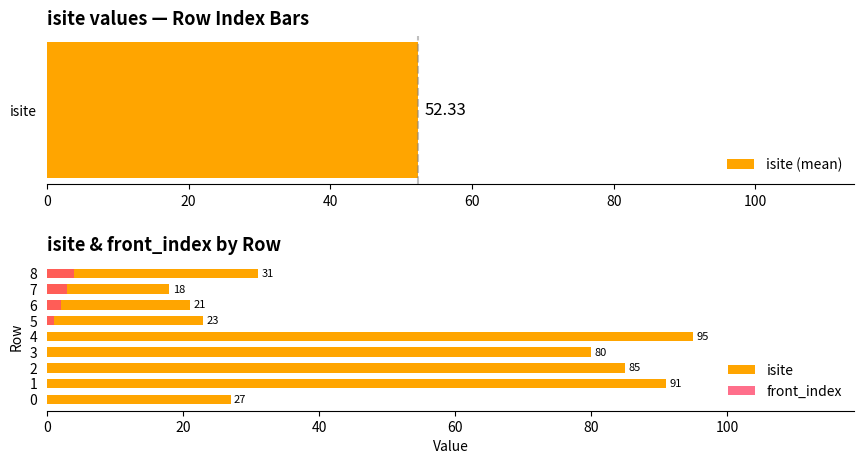

The front_index series shows -3 at 1. True or false?

False